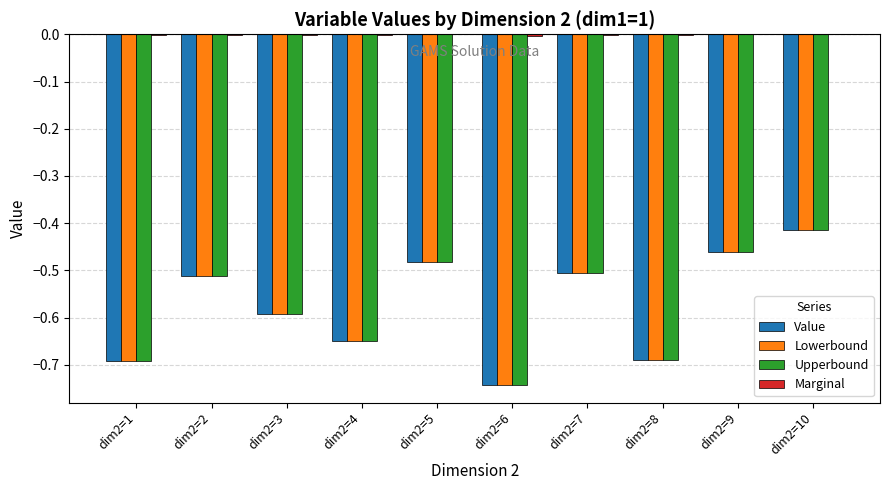

At which label does Upperbound reach its peak?

dim2=10